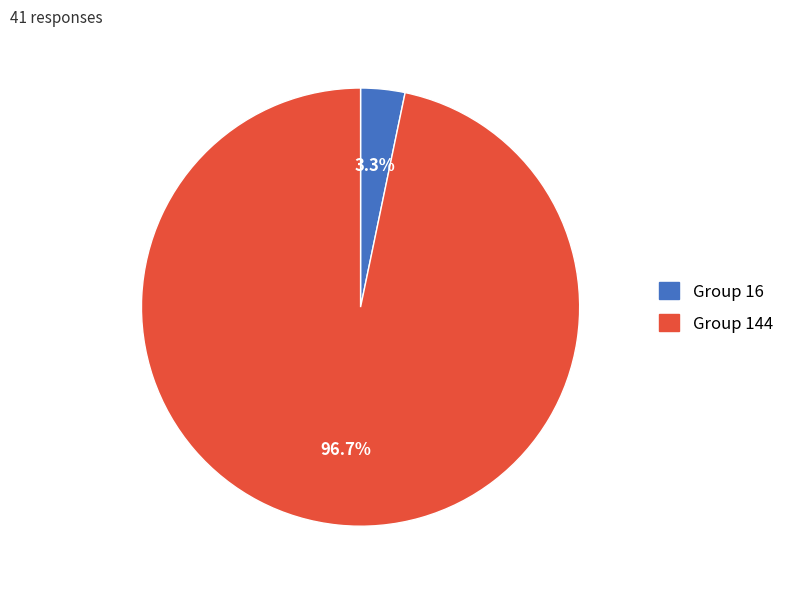

Between Group 144 and Group 16, which is larger?

Group 144